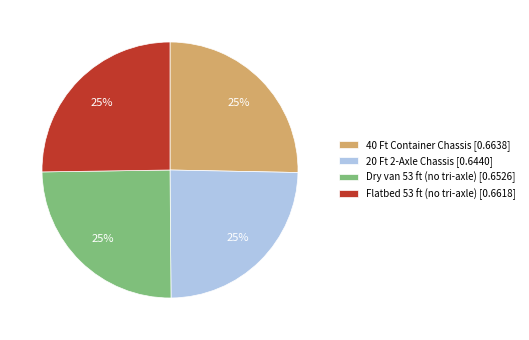

What percentage is the 40 Ft Container Chassis slice, to the nearest percent?

25%